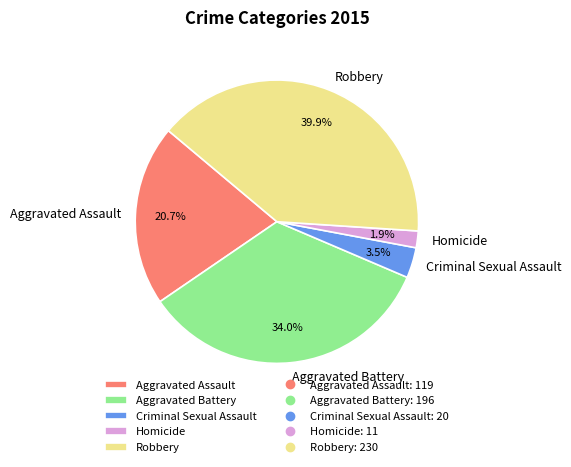

Does any single category account for the majority?

No